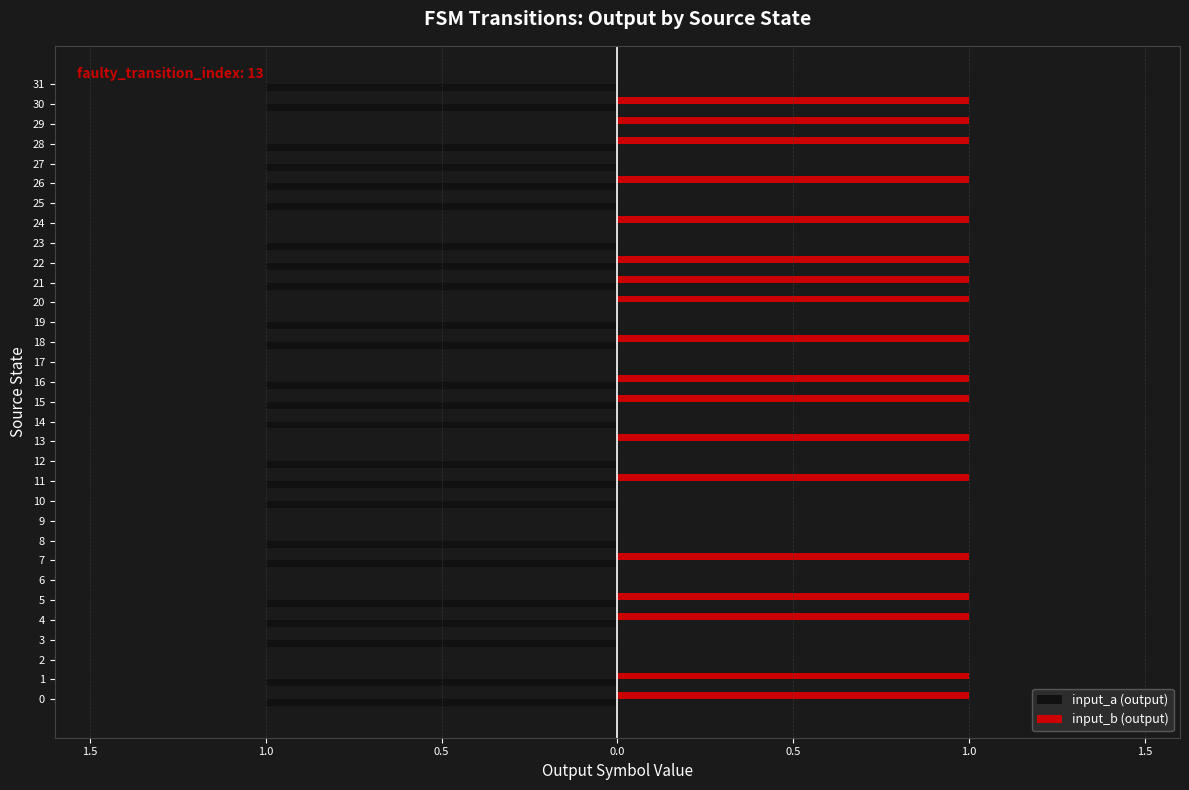

What are all the series names shown in the legend?

input_a (output), input_b (output)